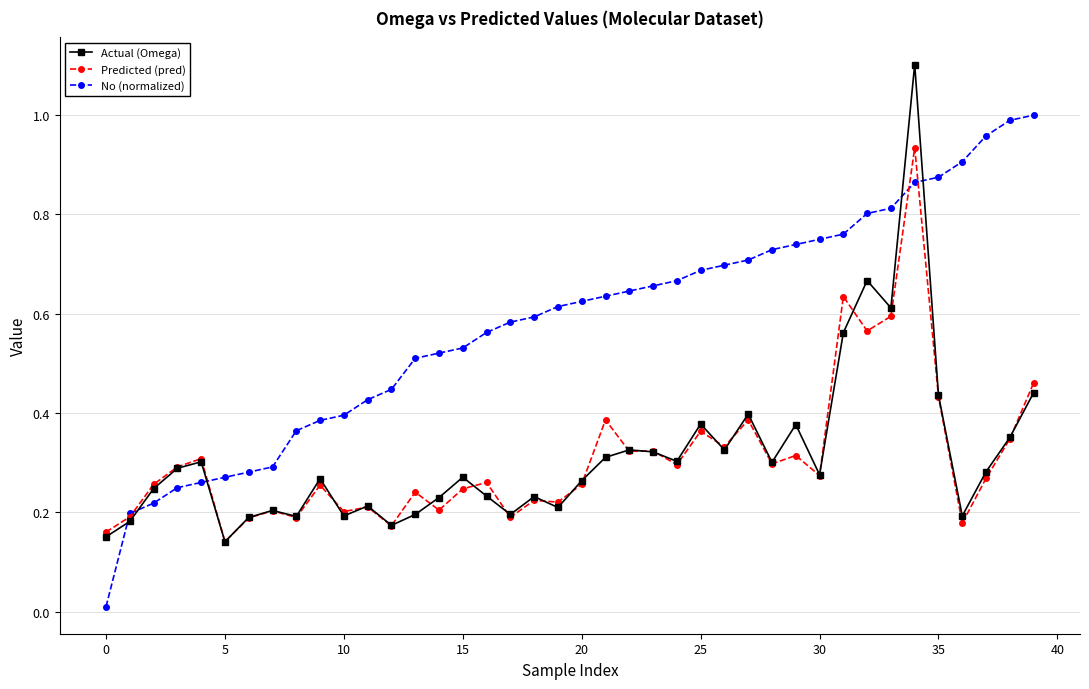

What is the sum of all Predicted (pred) values?

12.3